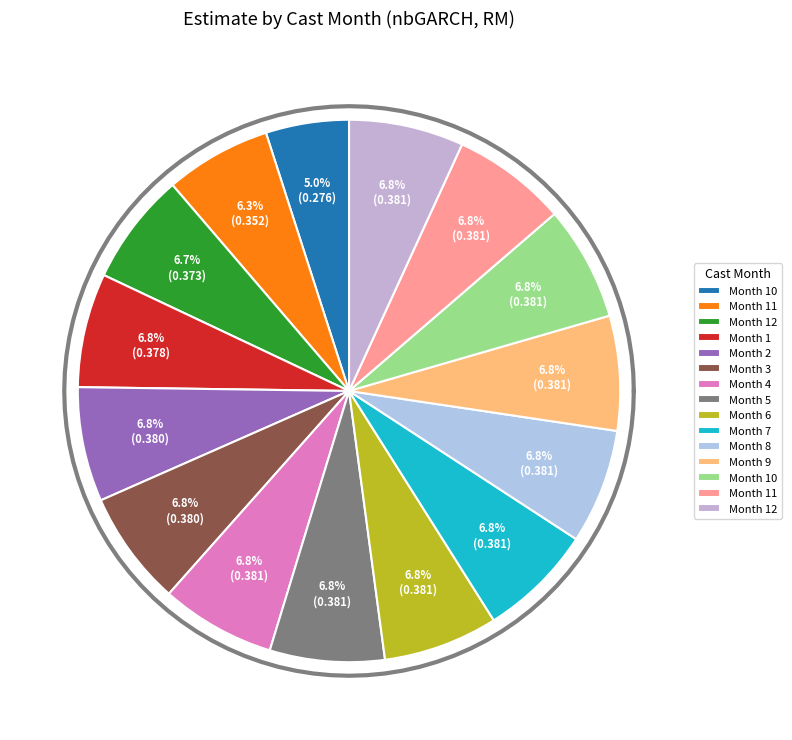

Combined, what portion of the pie is 11 and 10?

13.7%